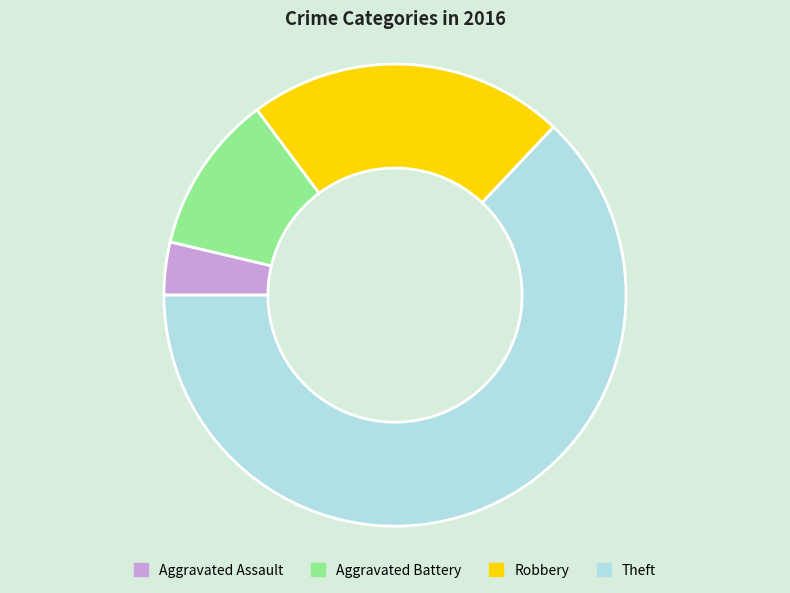

What is the ratio of the value at Aggravated Assault to the value at Robbery?

0.2